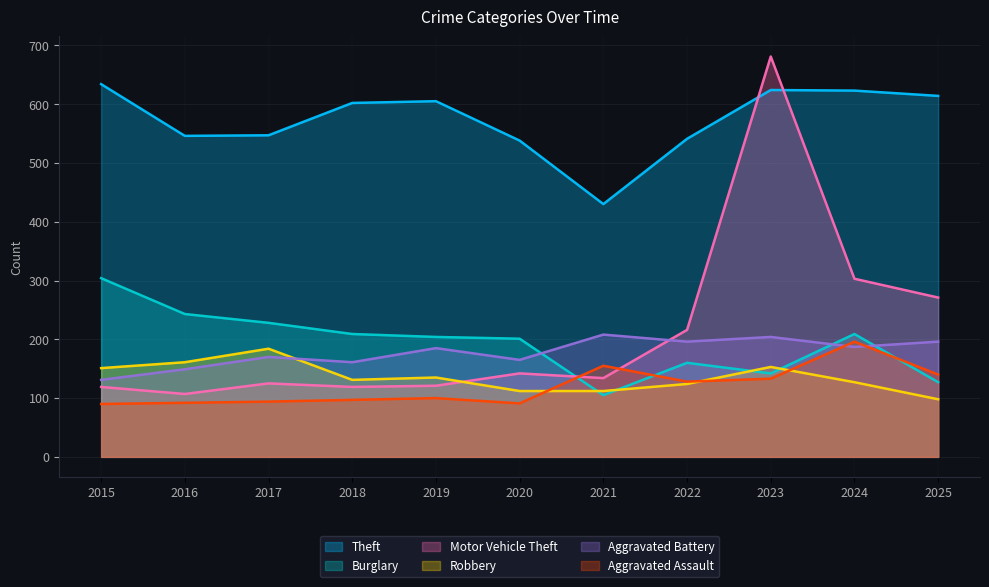

What is the value of the Motor Vehicle Theft point at the 10th from the left?

303